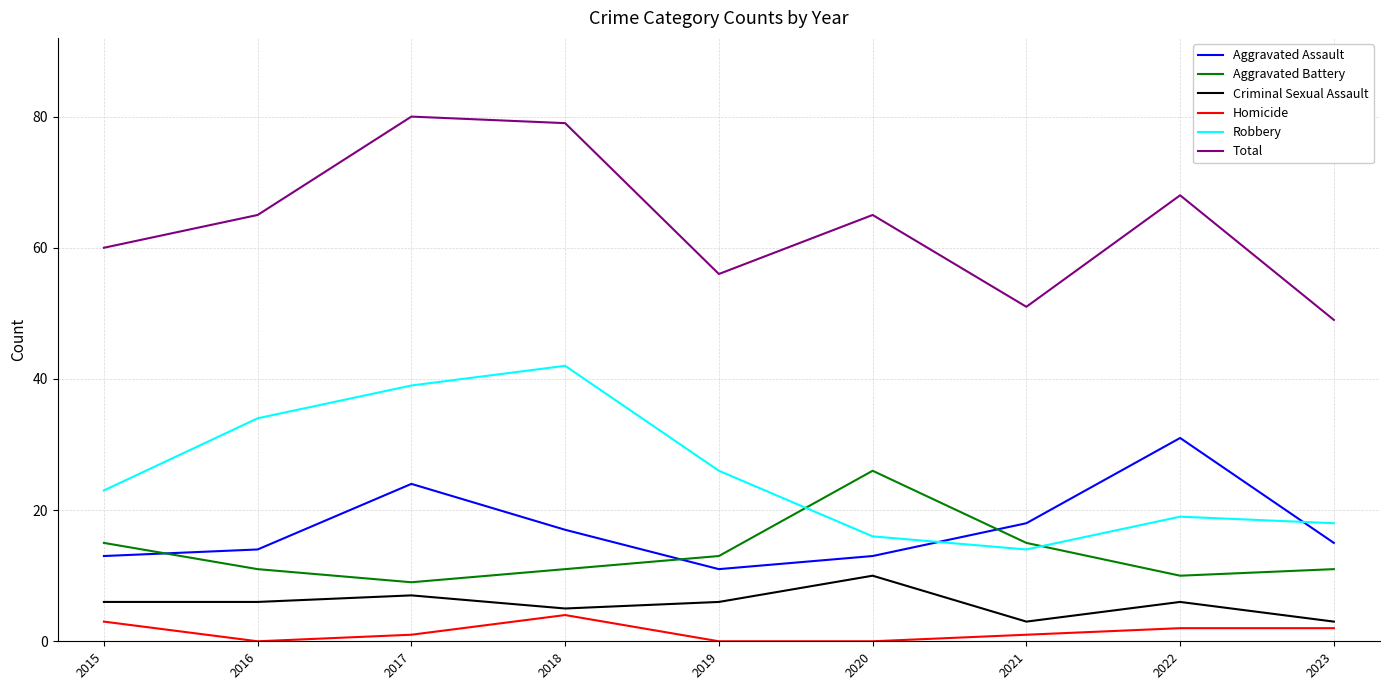

Reading right to left, extract all data points from this chart.

Aggravated Assault: 2023=15	2022=31	2021=18	2020=13	2019=11	2018=17	2017=24	2016=14	2015=13
Aggravated Battery: 2023=11	2022=10	2021=15	2020=26	2019=13	2018=11	2017=9	2016=11	2015=15
Criminal Sexual Assault: 2023=3	2022=6	2021=3	2020=10	2019=6	2018=5	2017=7	2016=6	2015=6
Homicide: 2023=2	2022=2	2021=1	2020=0	2019=0	2018=4	2017=1	2016=0	2015=3
Robbery: 2023=18	2022=19	2021=14	2020=16	2019=26	2018=42	2017=39	2016=34	2015=23
Total: 2023=49	2022=68	2021=51	2020=65	2019=56	2018=79	2017=80	2016=65	2015=60